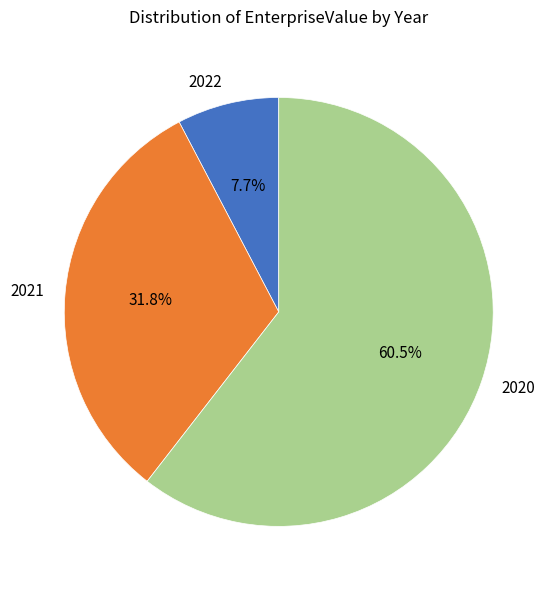

To the nearest percent, what portion does 2022 represent?

8%